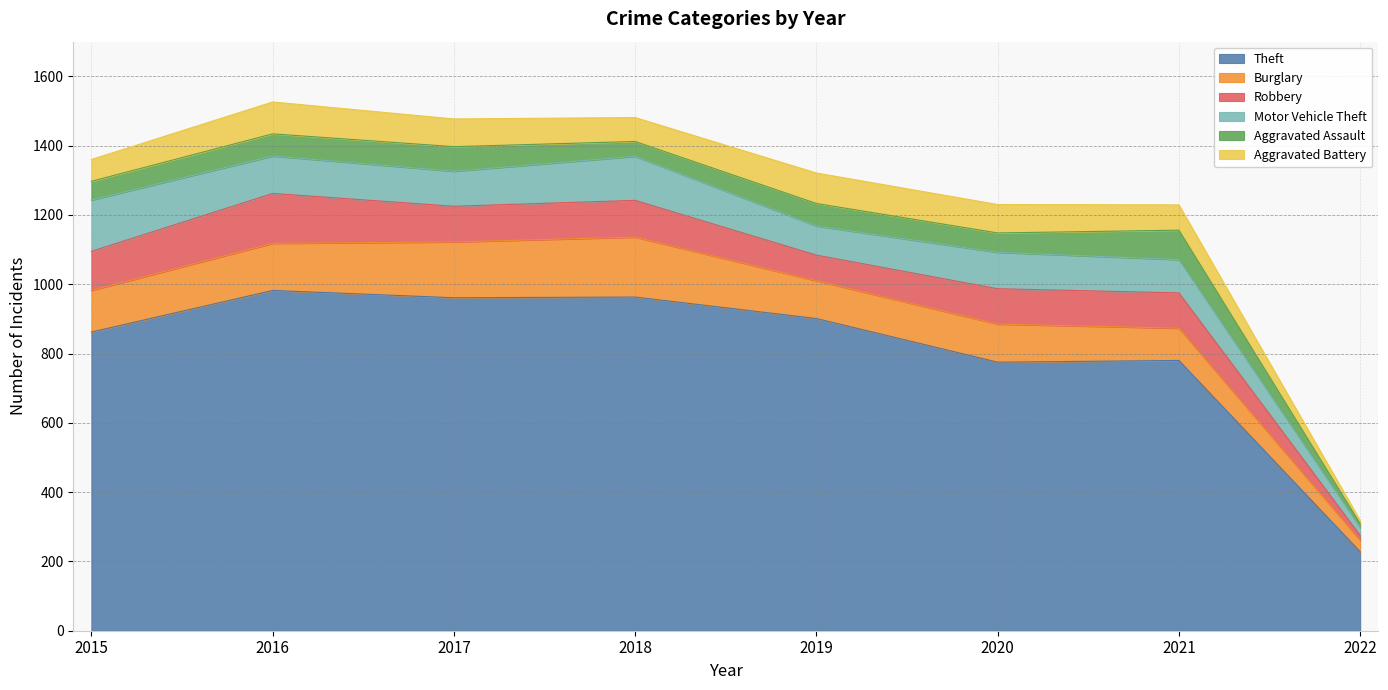

How many series are shown in this chart?

6